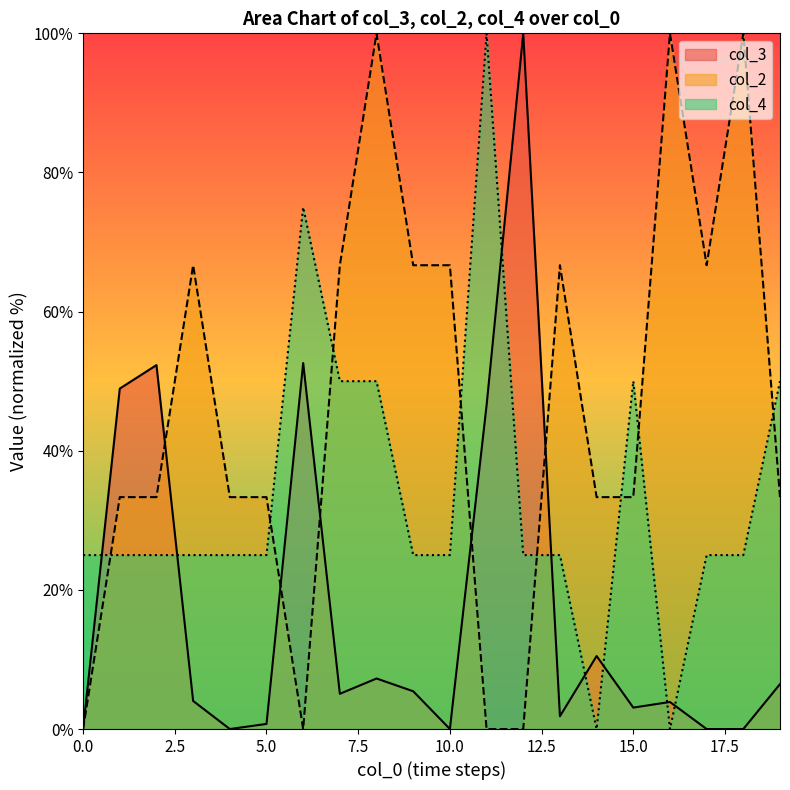

Read the col_2 value at 5.0.

33.3